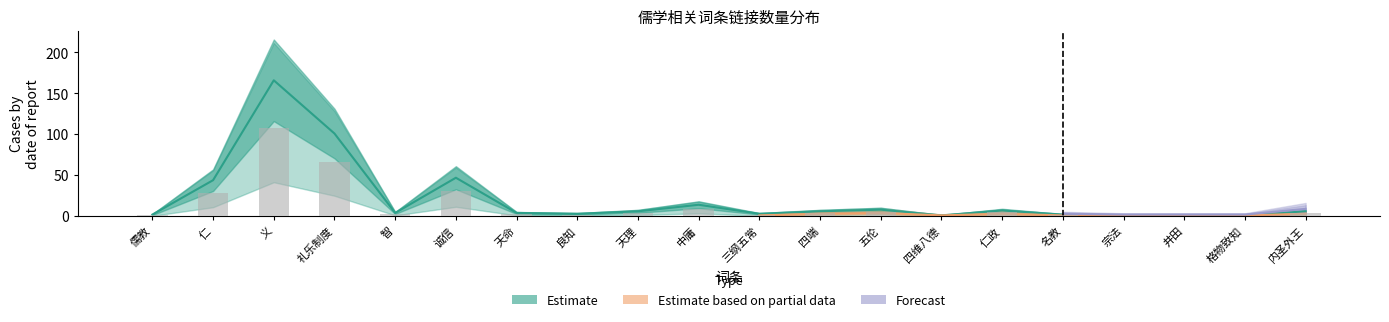

What is the value of the Estimate bar at the 7th from the left?

4.0